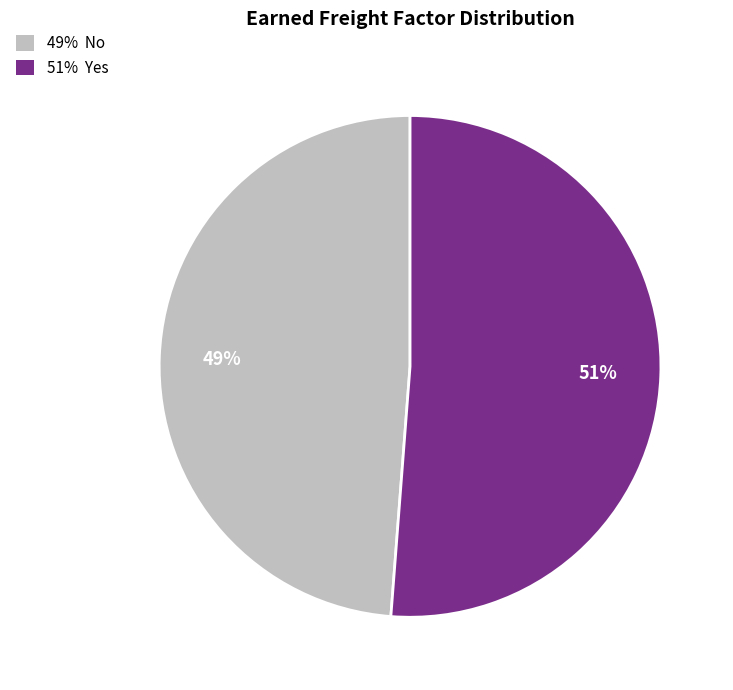

Count the number of slices in the pie.

2